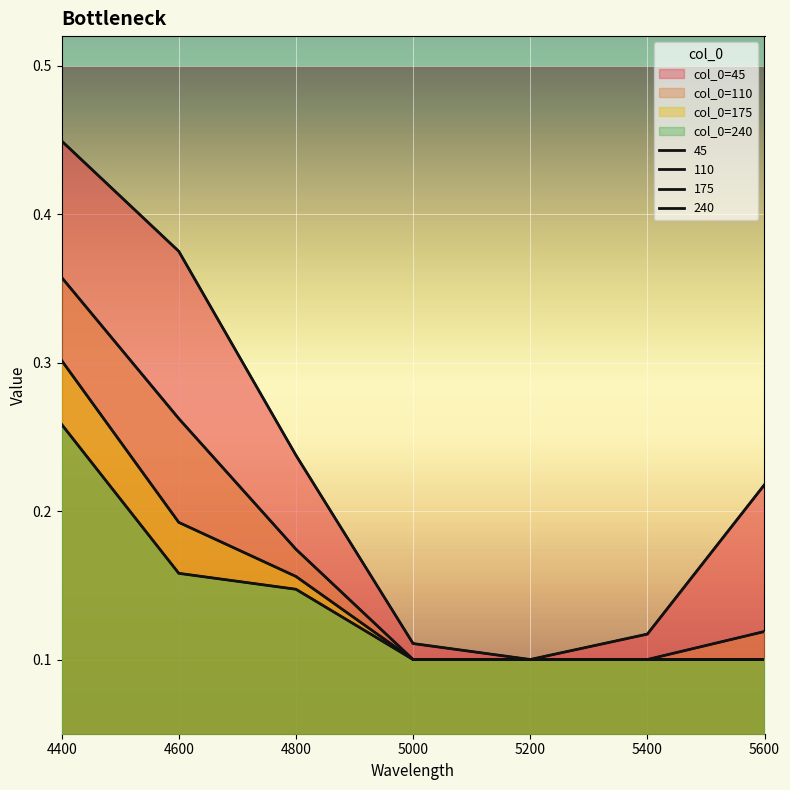

How many series are shown in this chart?

4